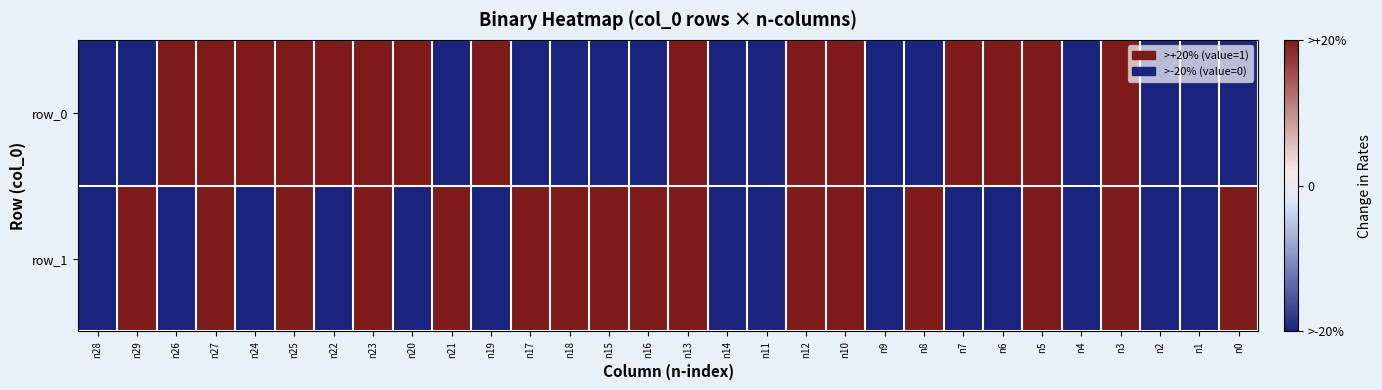

How many positive values does the row_1 series have?

16